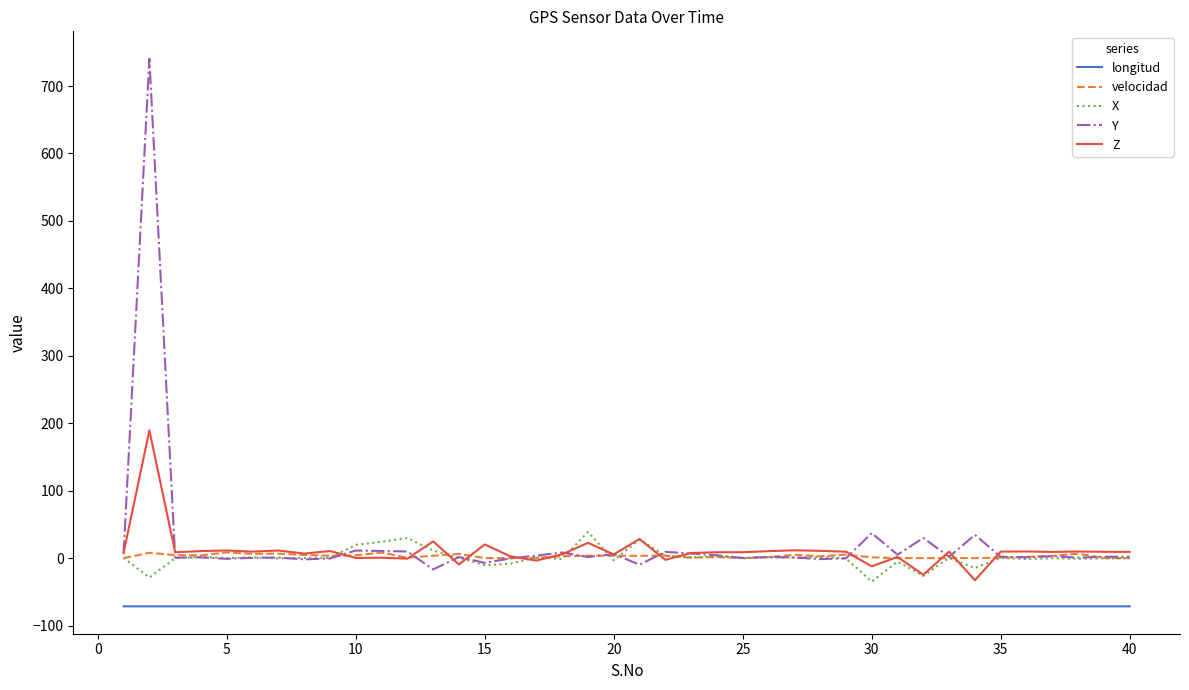

True or false: Z and longitud cross at least once.

False